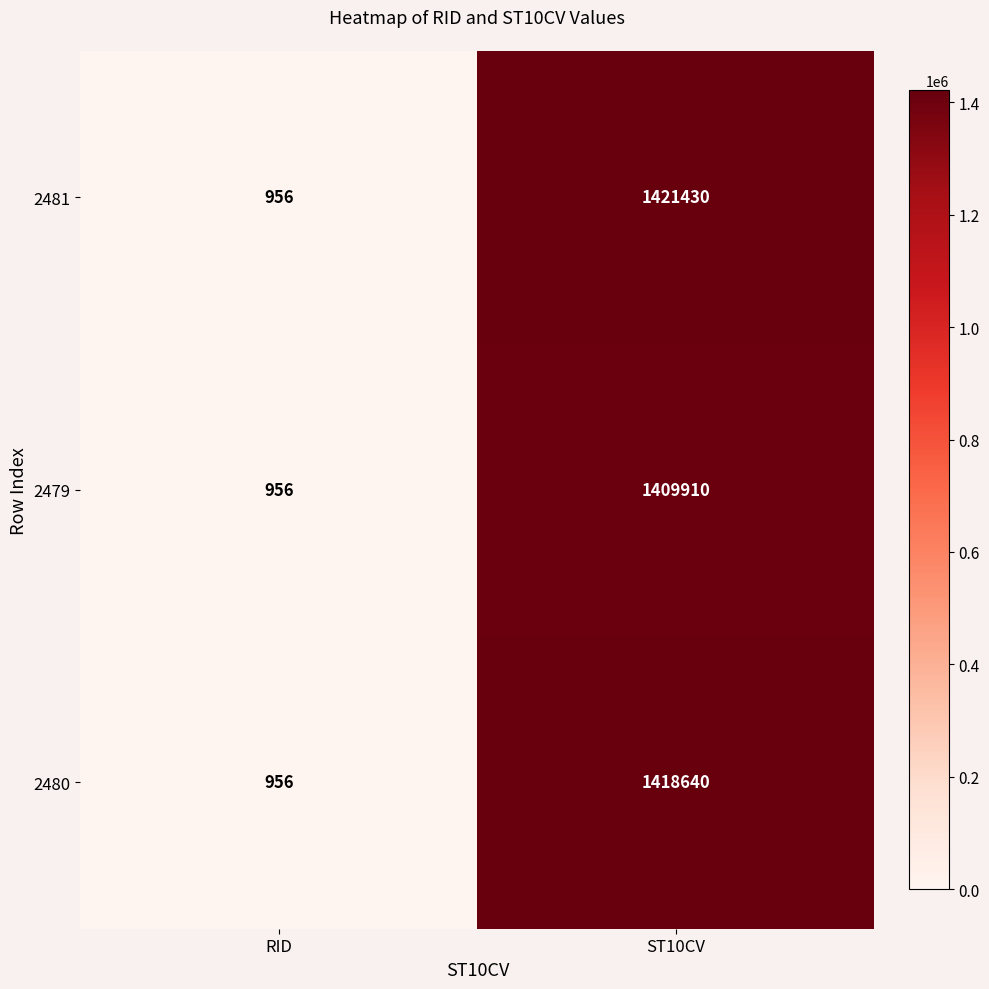

What is the sum of the 2480 values at RID and ST10CV?

1419596